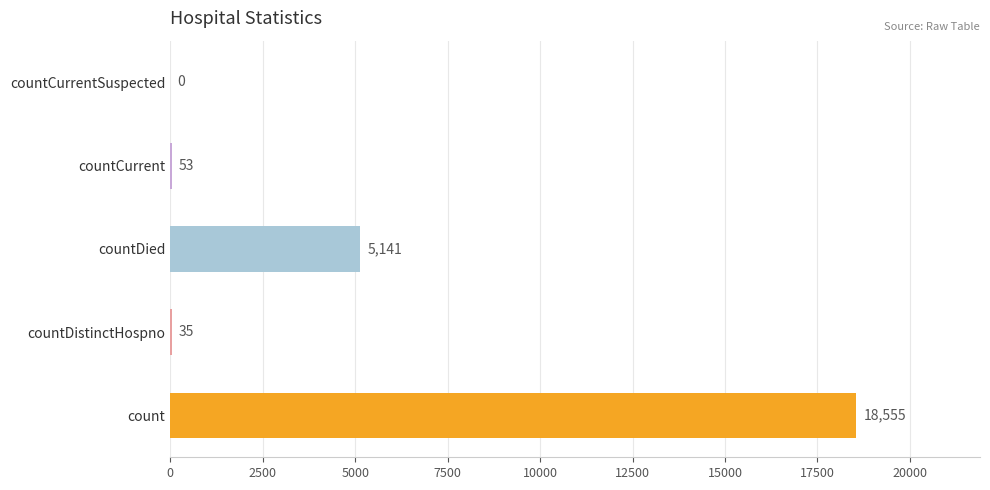

Reading top to bottom, transcribe all the data shown in this chart.

countCurrentSuspected=0	countCurrent=53	countDied=5141	countDistinctHospno=35	count=18555